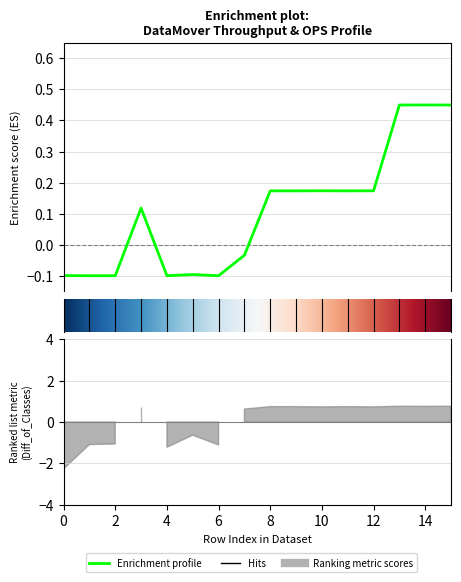

Reading left to right, extract all data points from this chart.

-0.1	-0.1	-0.1	0.1	-0.1	-0.1	-0.1	-0.0	0.2	0.2	0.2	0.2	0.2	0.4	0.5	0.4